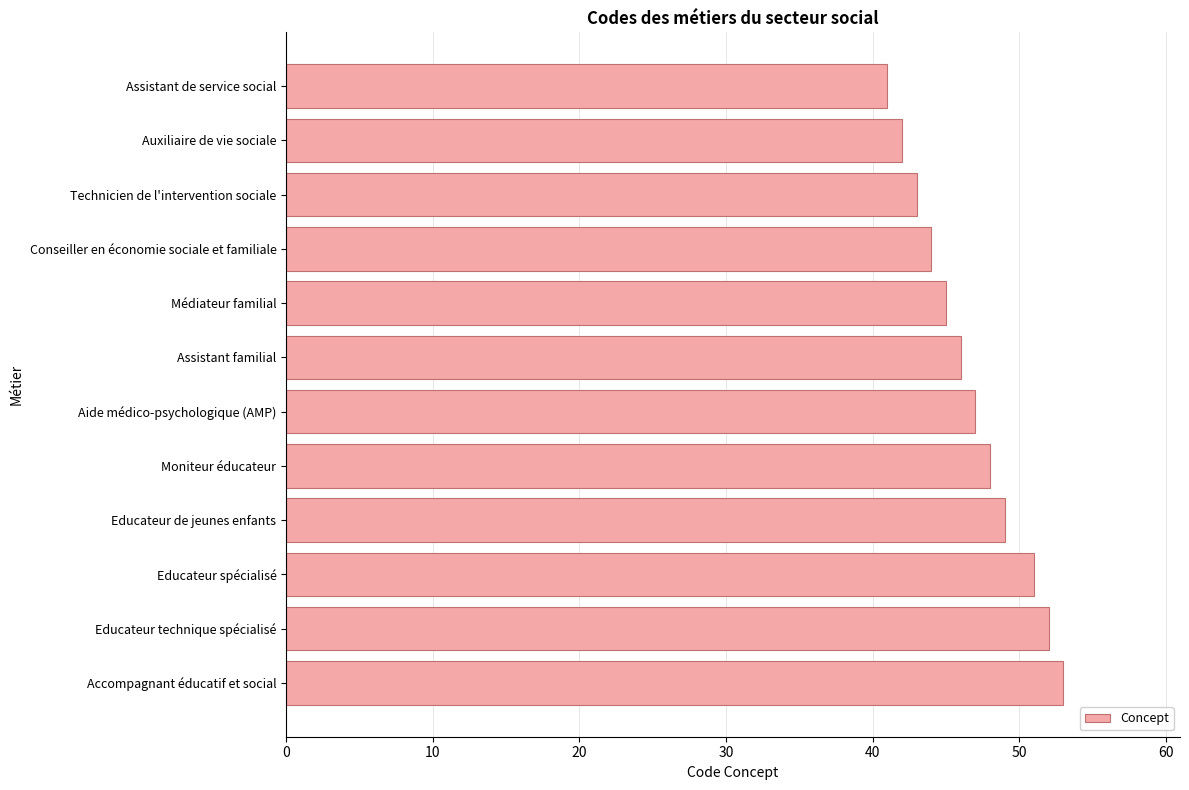

Reading bottom to top, transcribe all the data shown in this chart.

Accompagnant éducatif et social=53	Educateur technique spécialisé=52	Educateur spécialisé=51	Educateur de jeunes enfants=49	Moniteur éducateur=48	Aide médico-psychologique (AMP)=47	Assistant familial=46	Médiateur familial=45	Conseiller en économie sociale et familiale=44	Technicien de l'intervention sociale=43	Auxiliaire de vie sociale=42	Assistant de service social=41